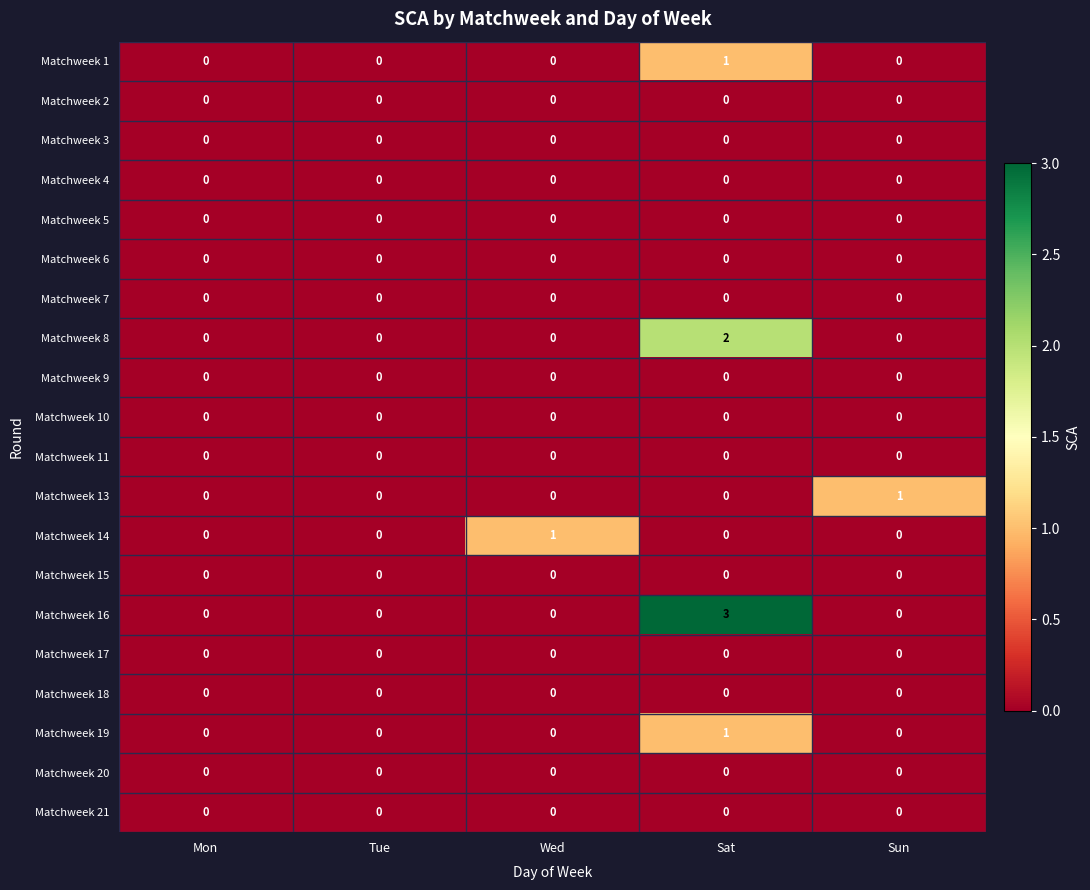

True or false: Matchweek 14 has a value of -1 at Mon.

False